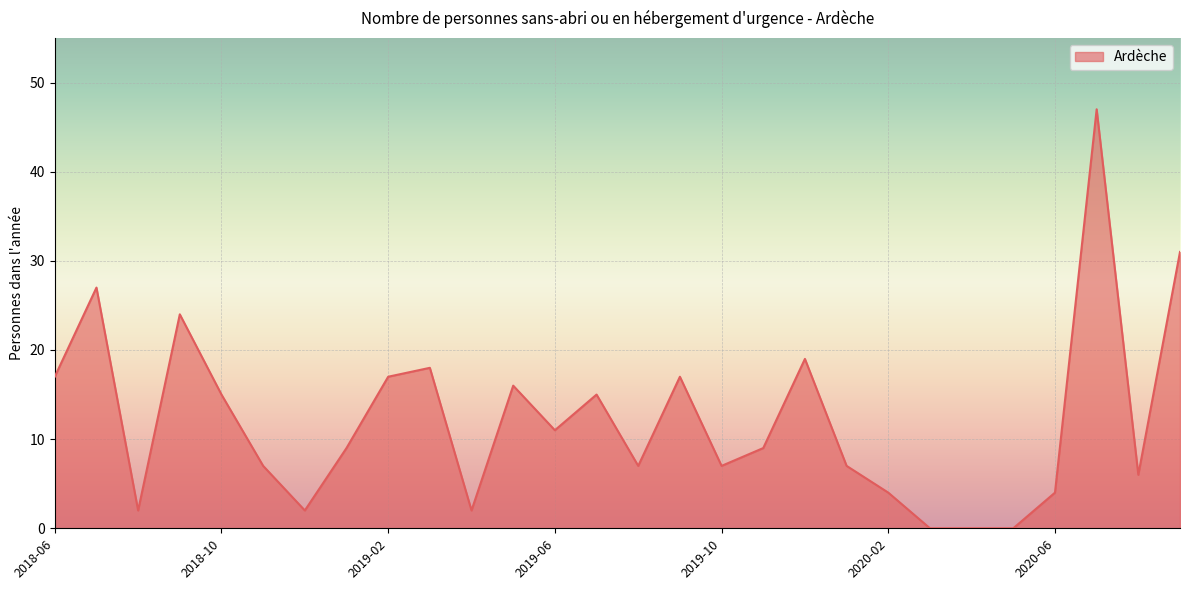

What is the maximum value shown in the chart?

47